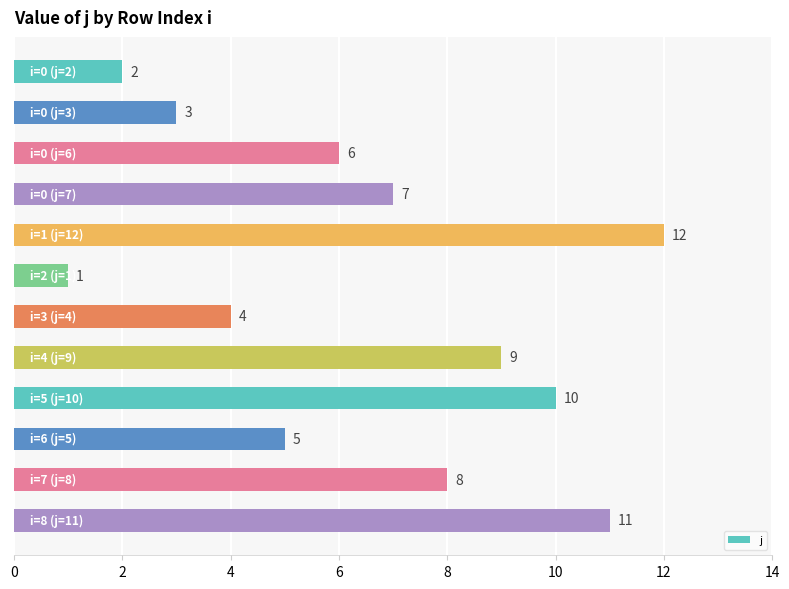

What is the value of the 11th bar from the top?

8